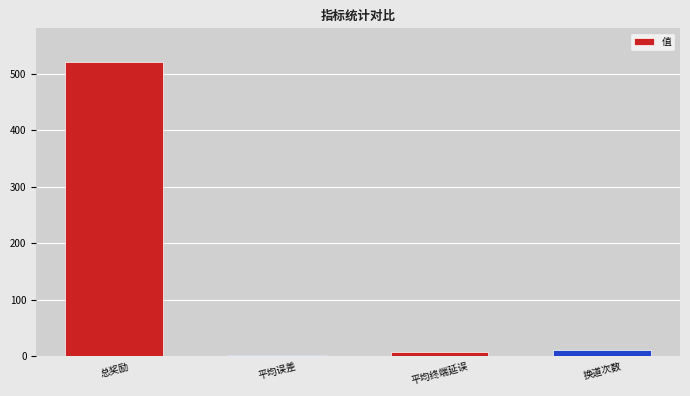

Which has a higher value, 总奖励 or 平均误差?

总奖励